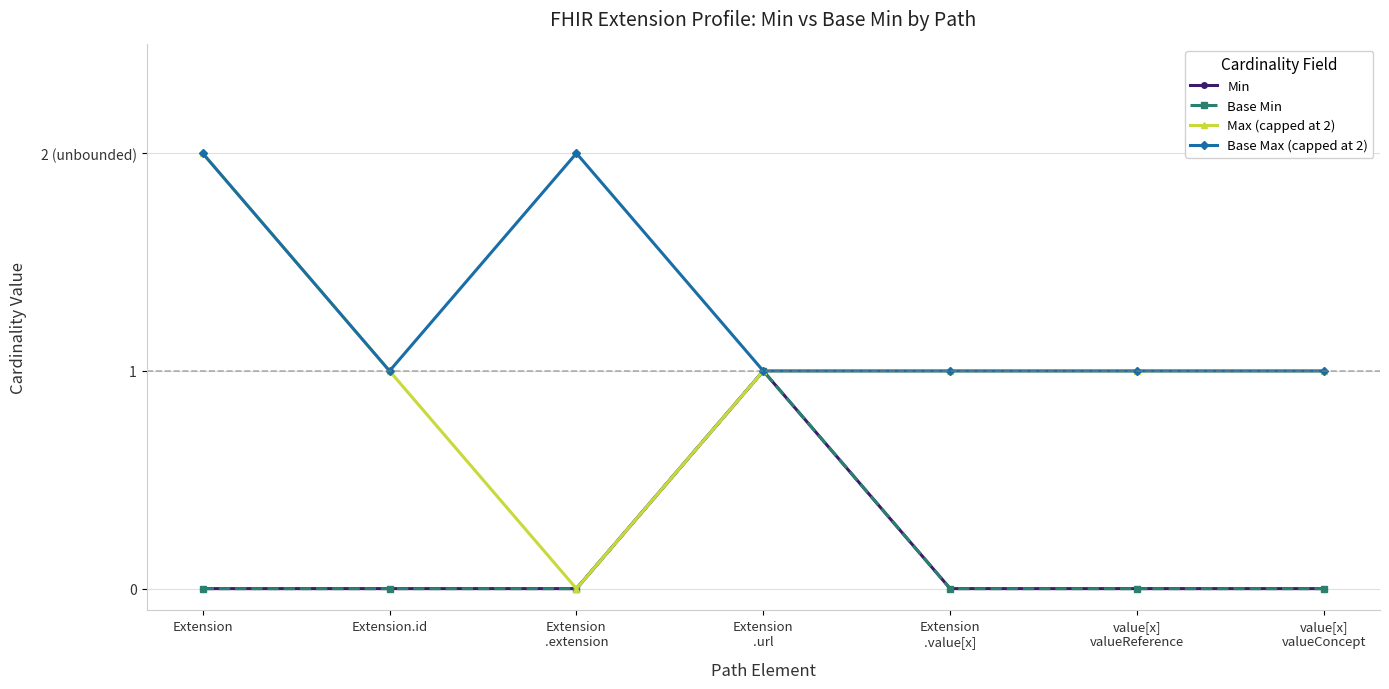

What is the highest value of the Base Max (capped at 2) series?

2